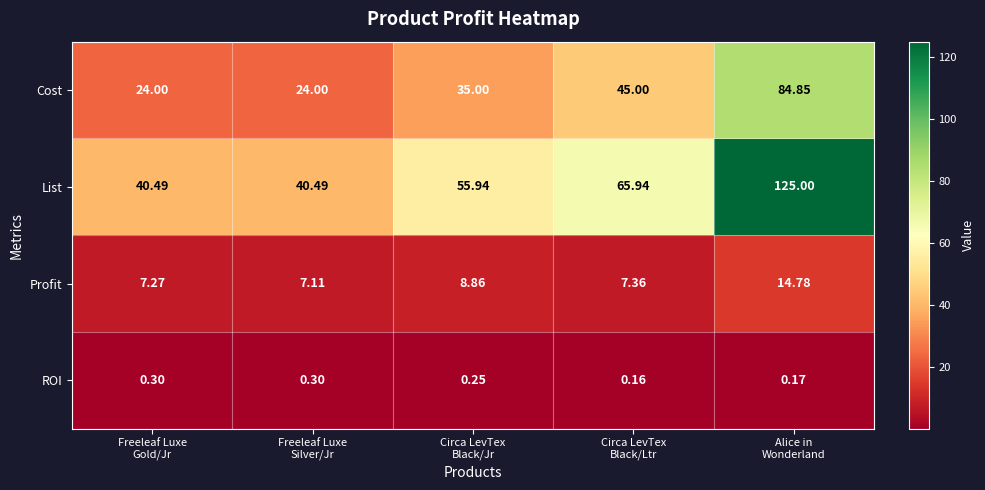

Which series has the largest total across all categories?

List